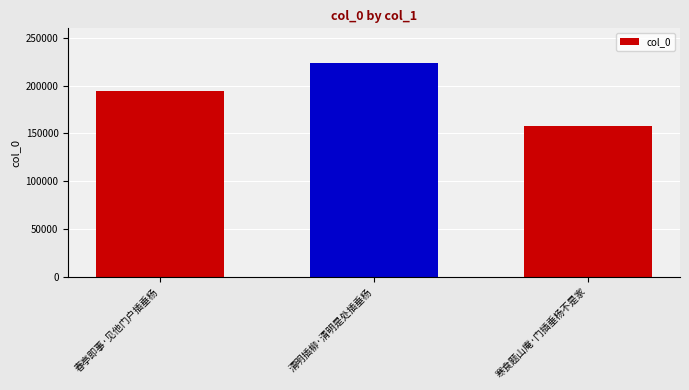

Reading left to right, list all the values displayed in this chart.

春亭即事·见他门户插垂杨=194604	清明插柳·清明是处插垂杨=223234	寒食题山庵·门插垂杨不是家=157608